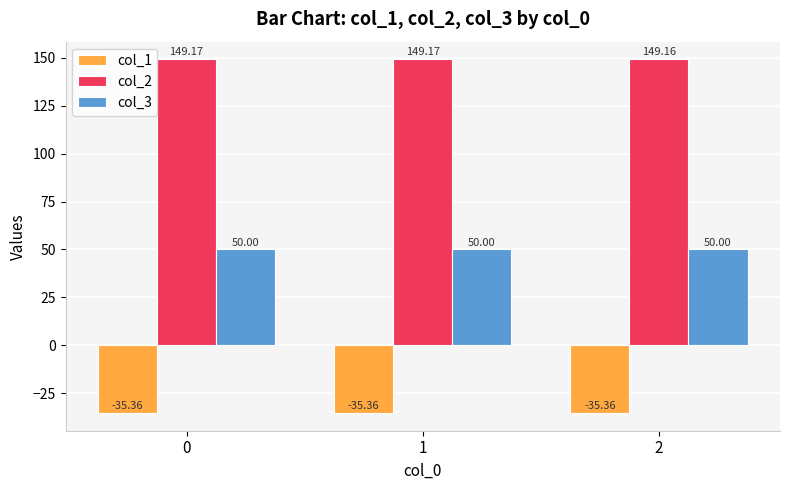

The value of col_2 at 0 is 91.0. True or false?

False